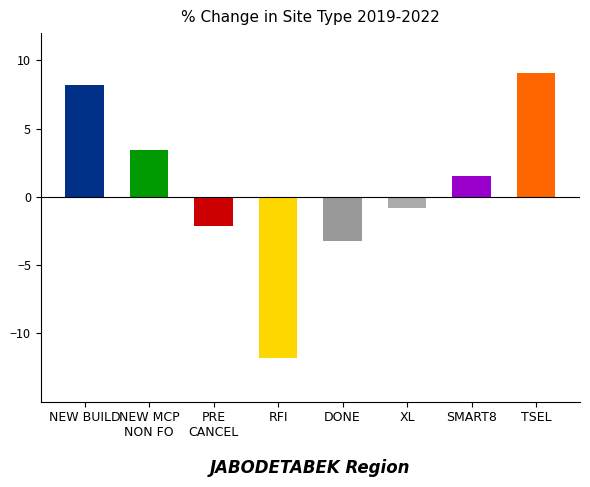

What is the label of the 1st bar from the right?

TSEL